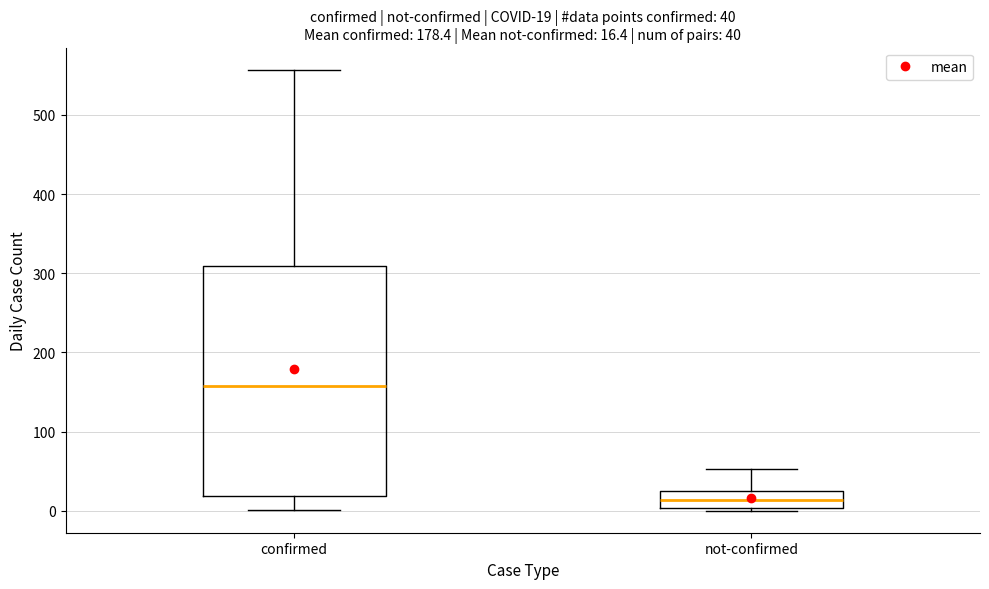

Which box is the tallest, from its lower edge to its upper edge?

confirmed